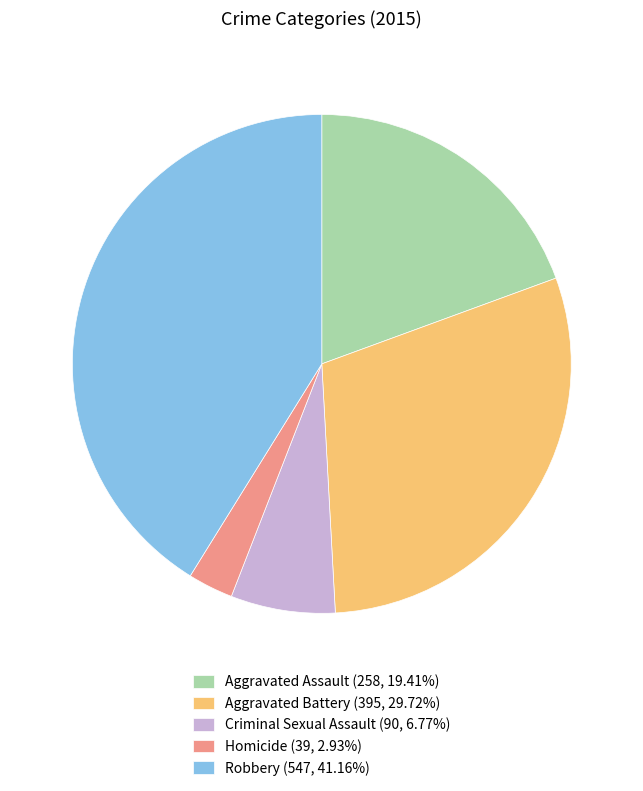

Do Robbery (547, 41.16%) and Aggravated Battery (395, 29.72%) together represent more than half of the pie?

Yes